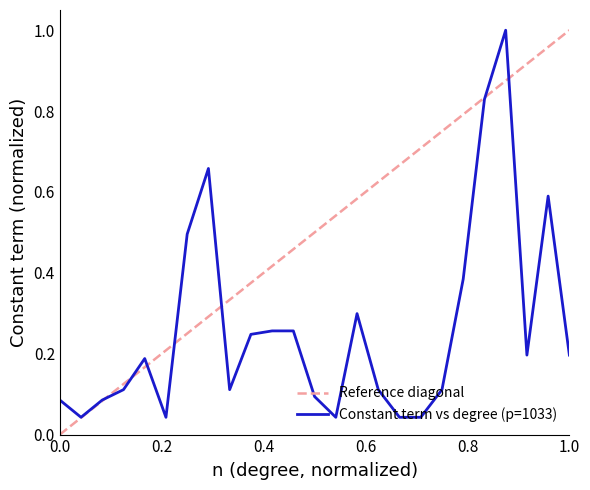

Is it true that Constant term vs degree (p=1033) equals 0.0 at 0.0?

False